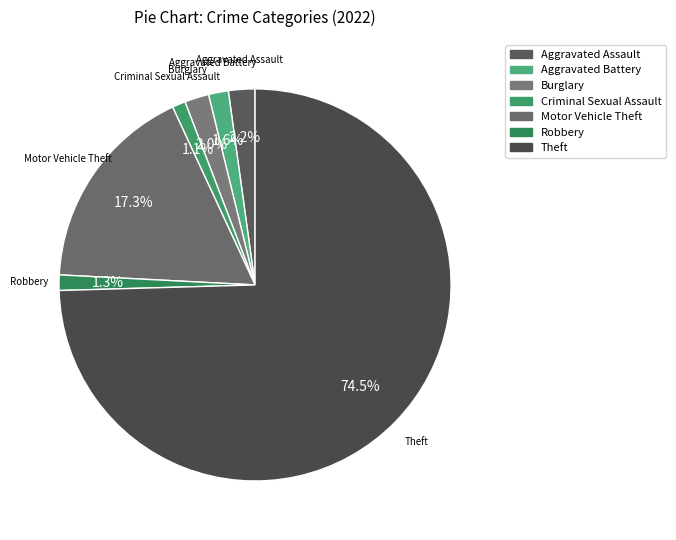

Between Aggravated Assault and Motor Vehicle Theft, which is larger?

Motor Vehicle Theft